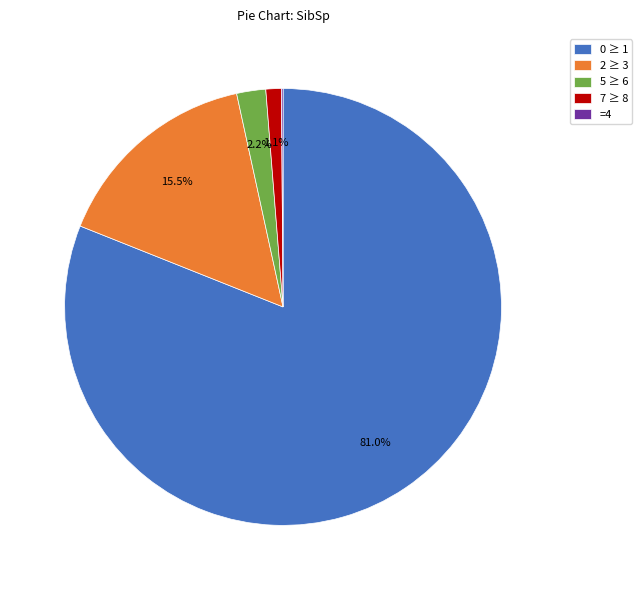

Is 7 ≥ 8 the majority of the pie?

No